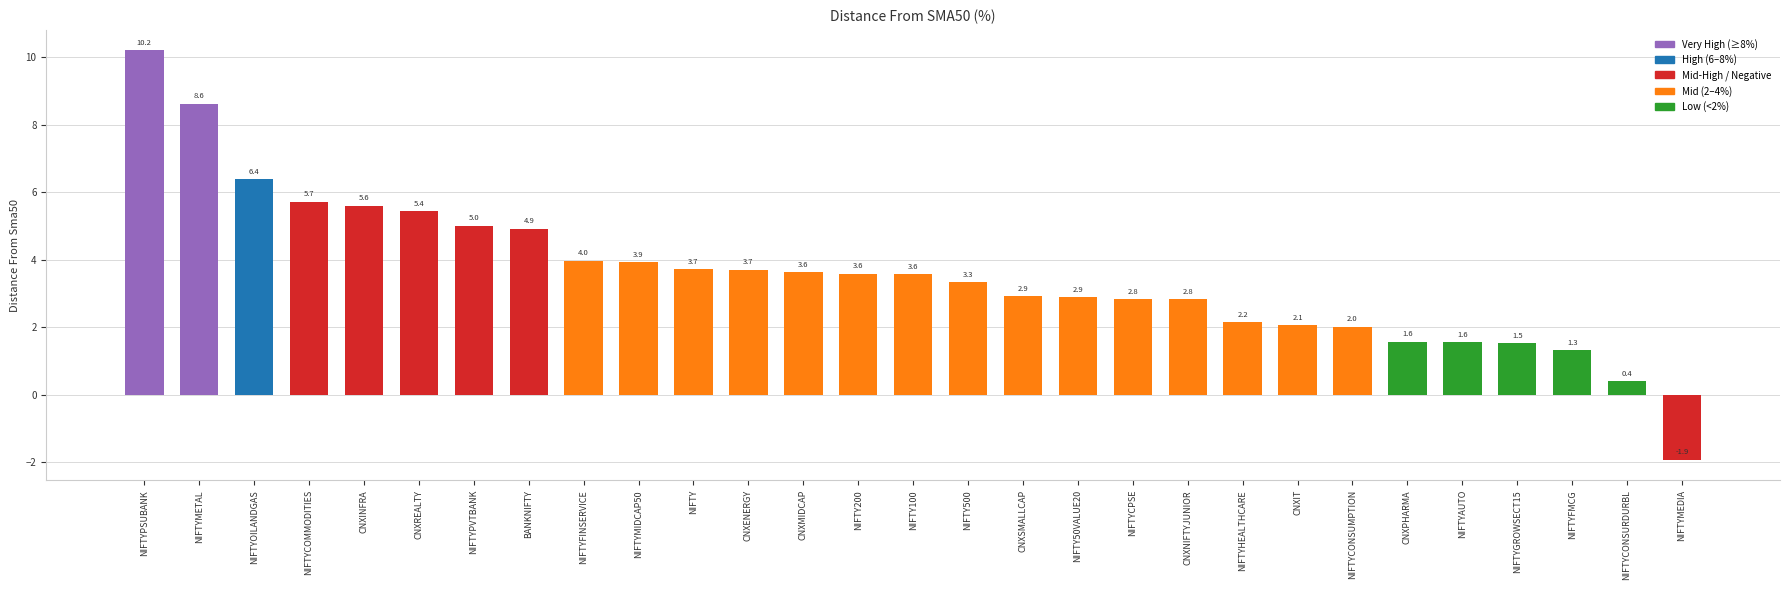

What is the difference between the second highest and second lowest values?

8.2